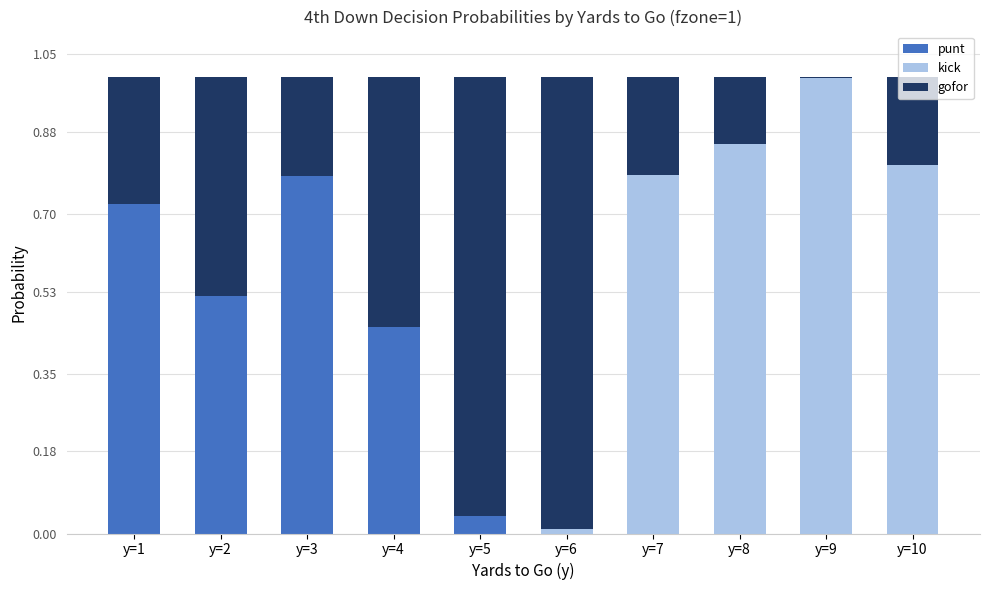

The value of punt at y=7 is 0.0. True or false?

True